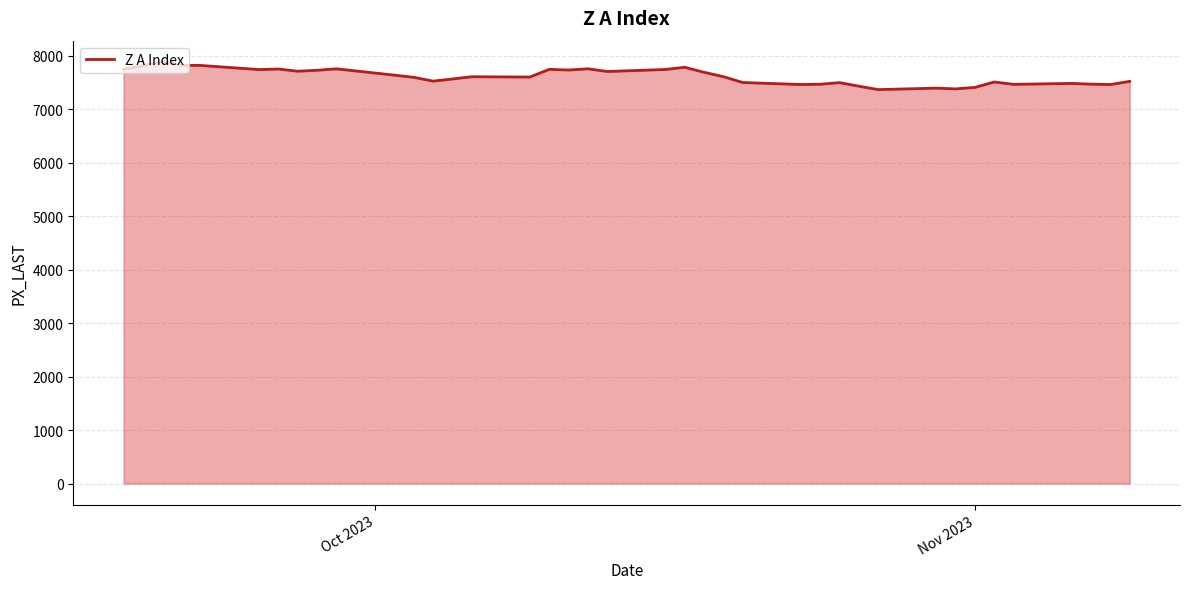

What is the minimum value shown in the chart?

7367.0